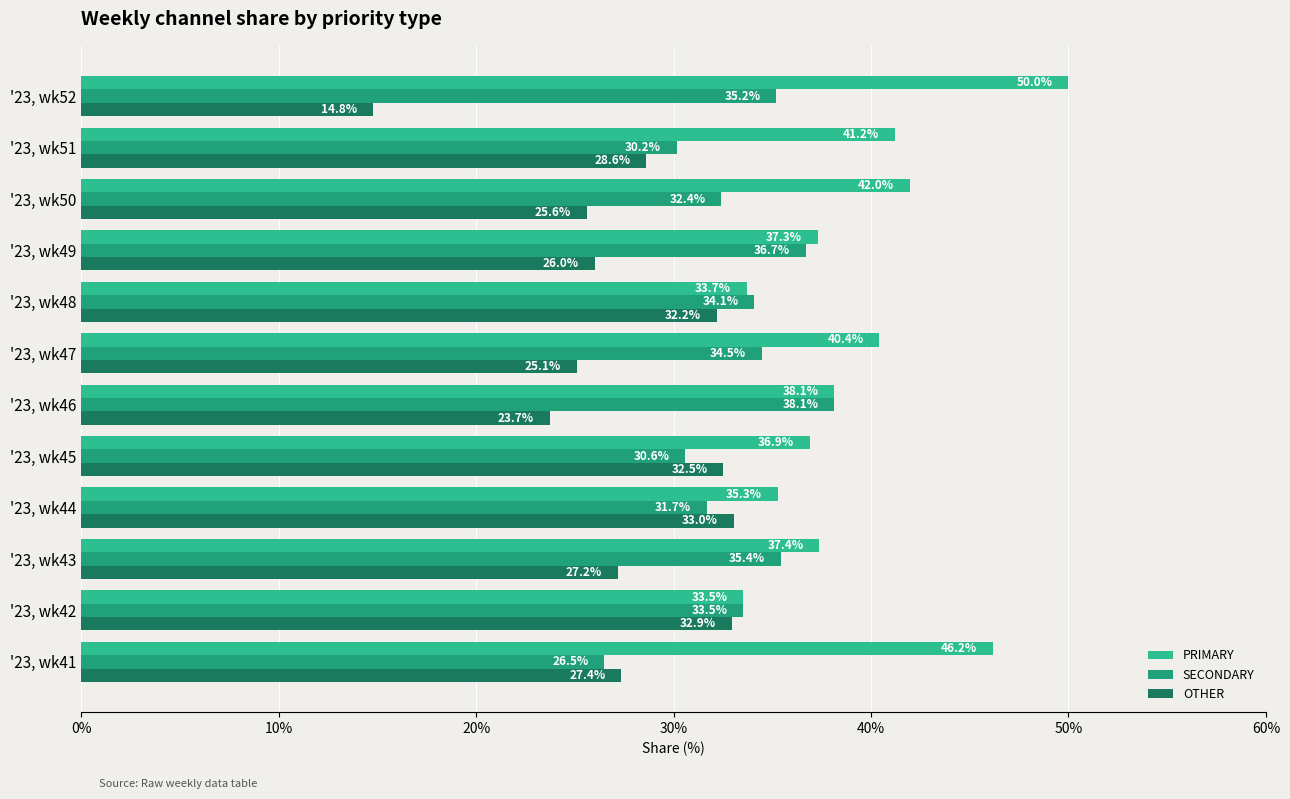

At which label is SECONDARY closest to 32?

'23, wk44